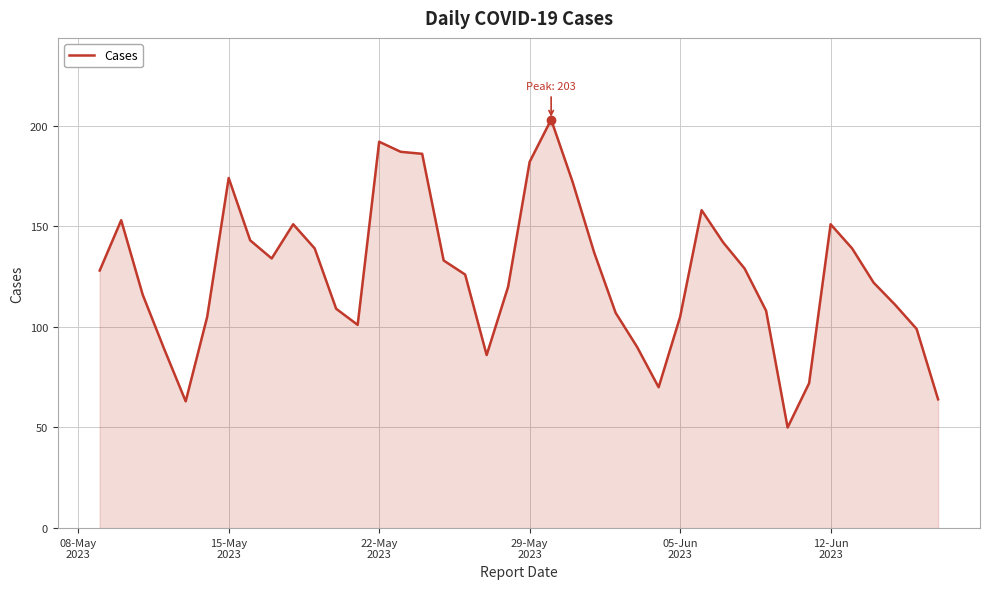

What is the difference between the maximum and minimum values?

153